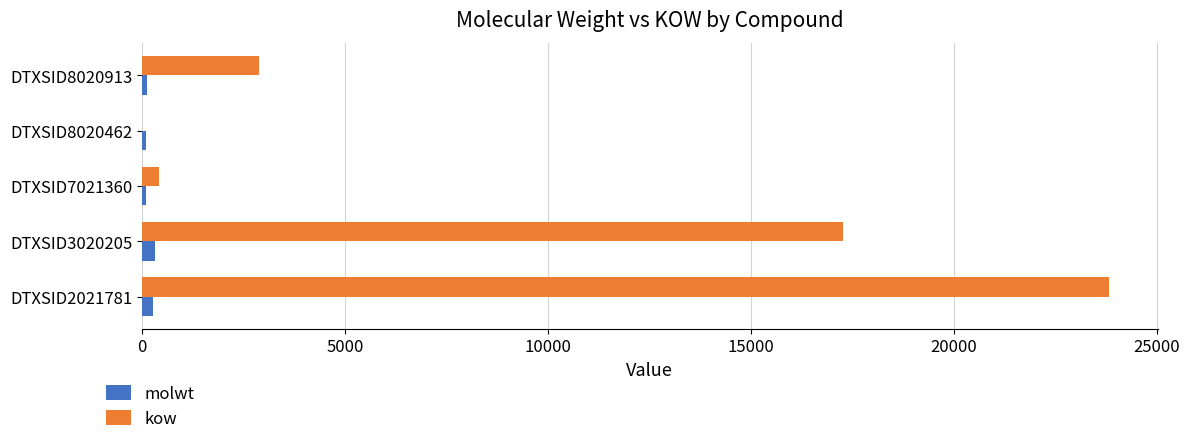

Which series has the largest total across all categories?

kow